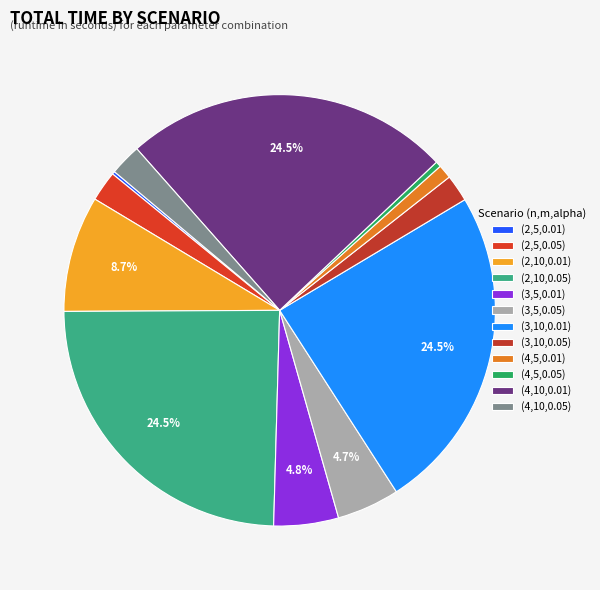

Rank the categories by value from lowest to highest.

(2,5,0.01), (4,5,0.05), (4,5,0.01), (3,10,0.05), (2,5,0.05), (4,10,0.05), (3,5,0.05), (3,5,0.01), (2,10,0.01), (4,10,0.01), (2,10,0.05), (3,10,0.01)